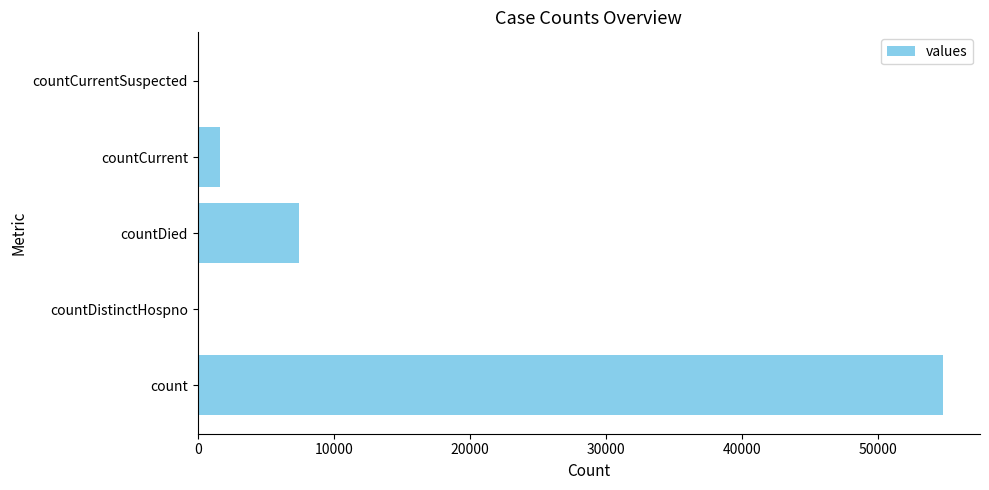

True or false: the data shows 0 at countCurrentSuspected.

True